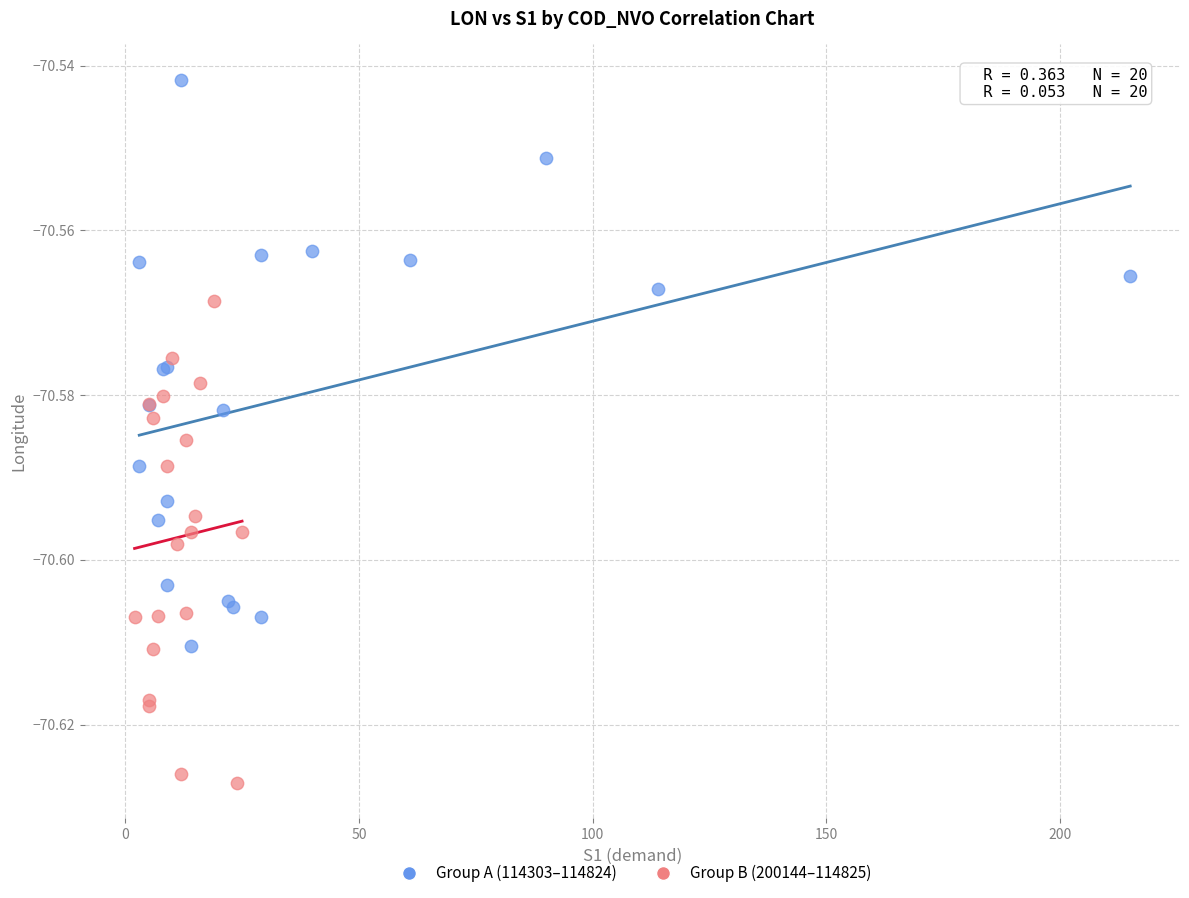

Which series has the largest Y range (max minus min)?

Group A (114303–114824)